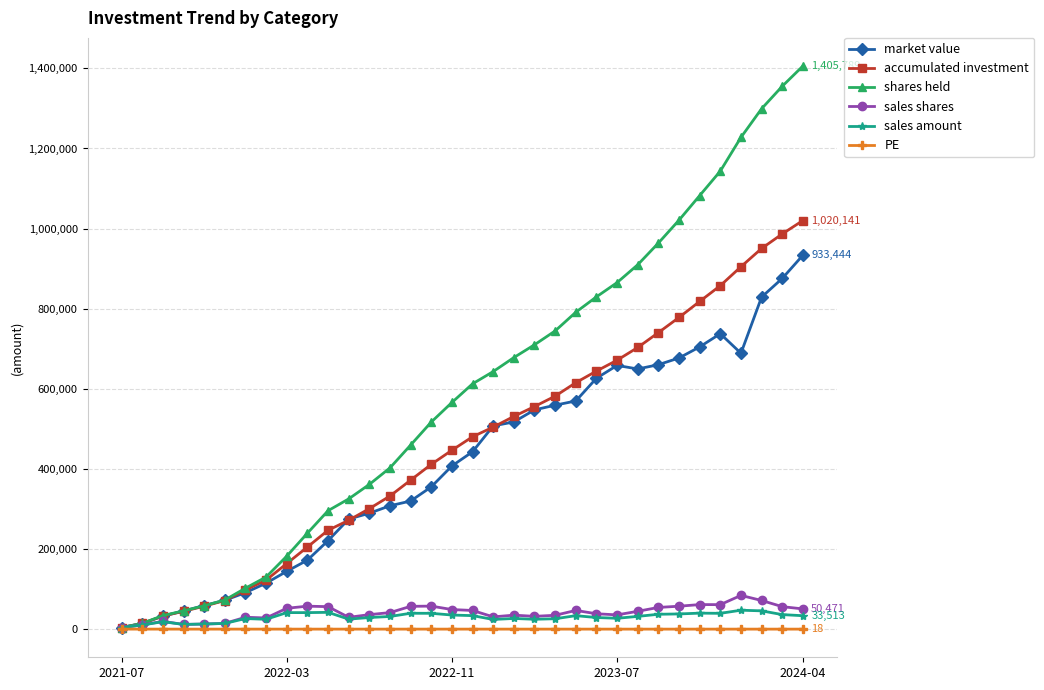

At how many categories does at least one series exceed 1184765?

4